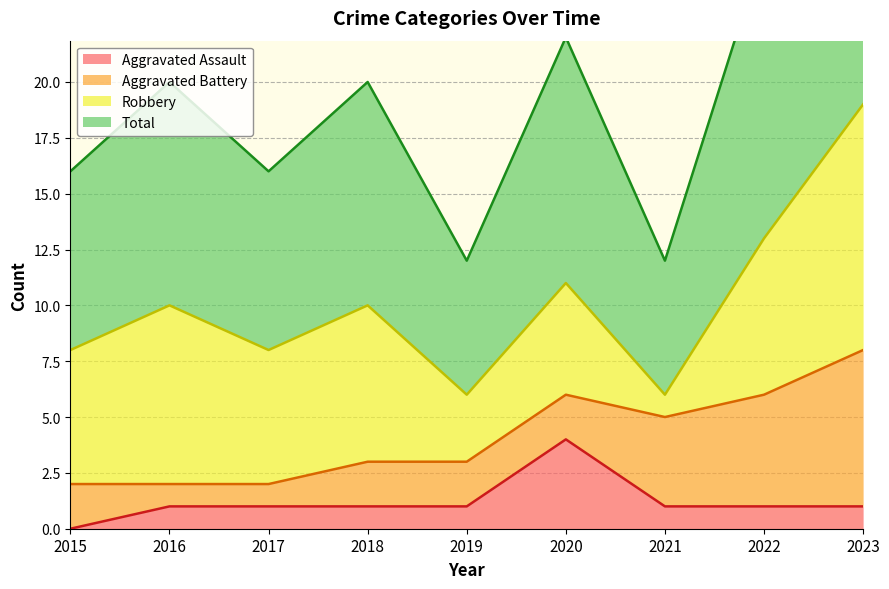

Which category has the lowest value in the Aggravated Assault series?

2015